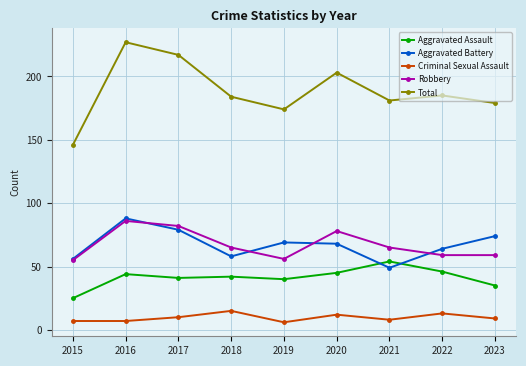

True or false: Criminal Sexual Assault and Aggravated Assault intersect in this chart.

False